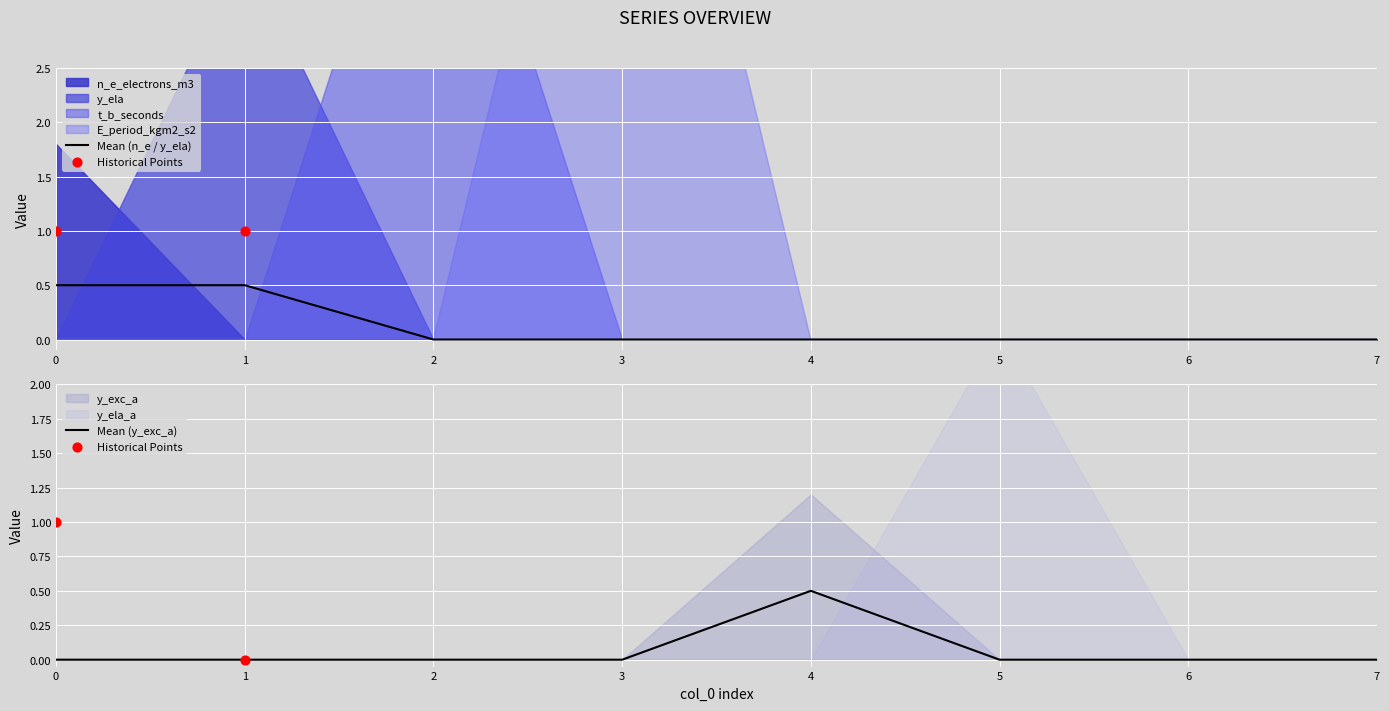

Which series reaches the maximum Y coordinate?

n_e_electrons_m3